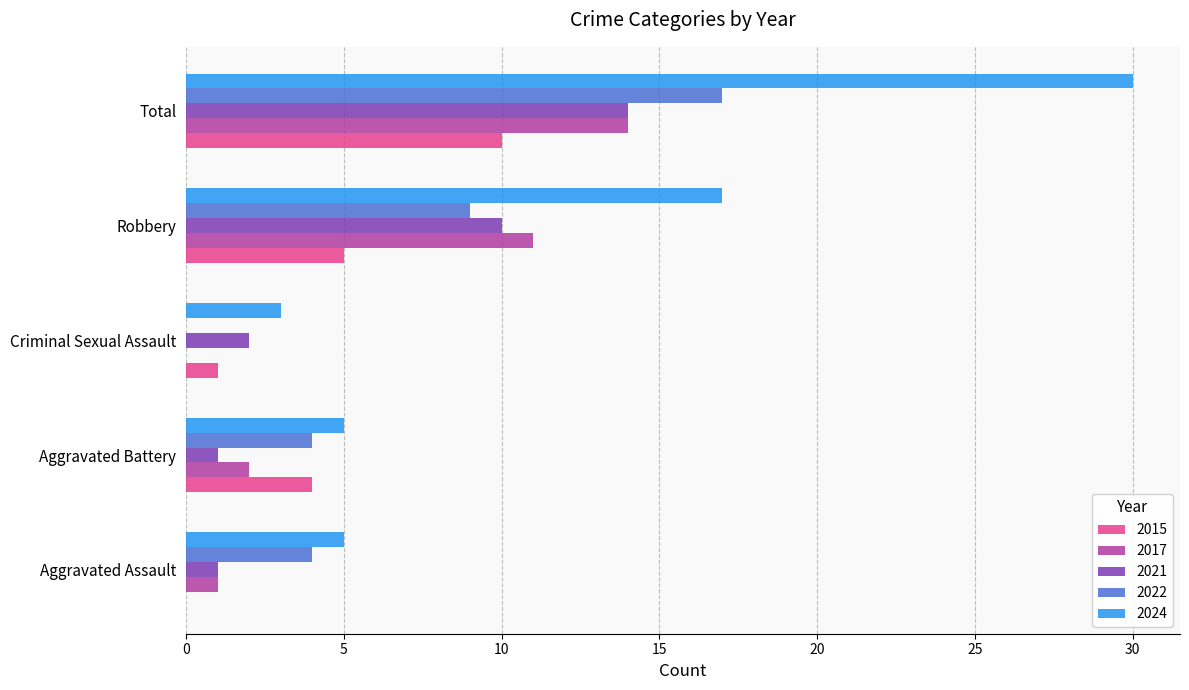

What is the sum of the 2022 values at Aggravated Assault and Total?

21